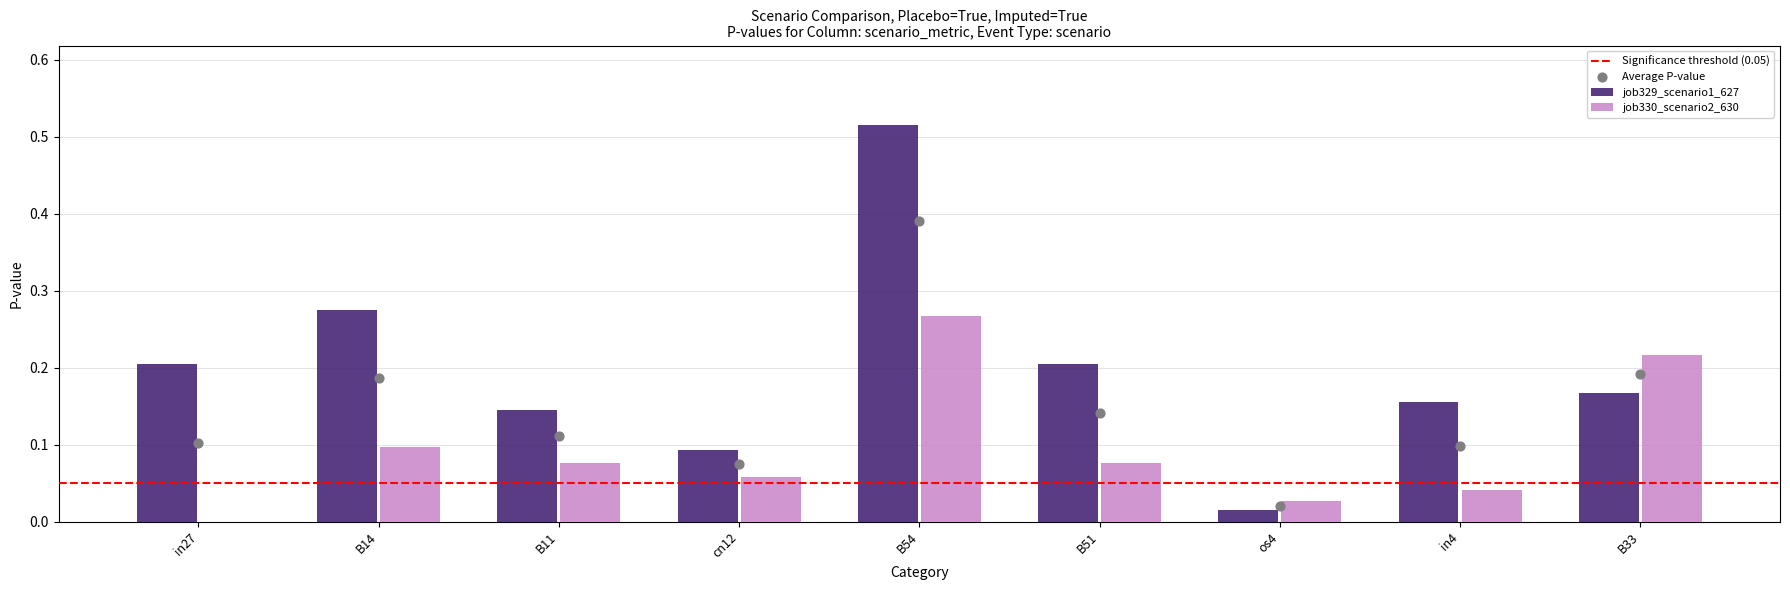

What are all the series names shown in the legend?

job329_scenario1_627, job330_scenario2_630